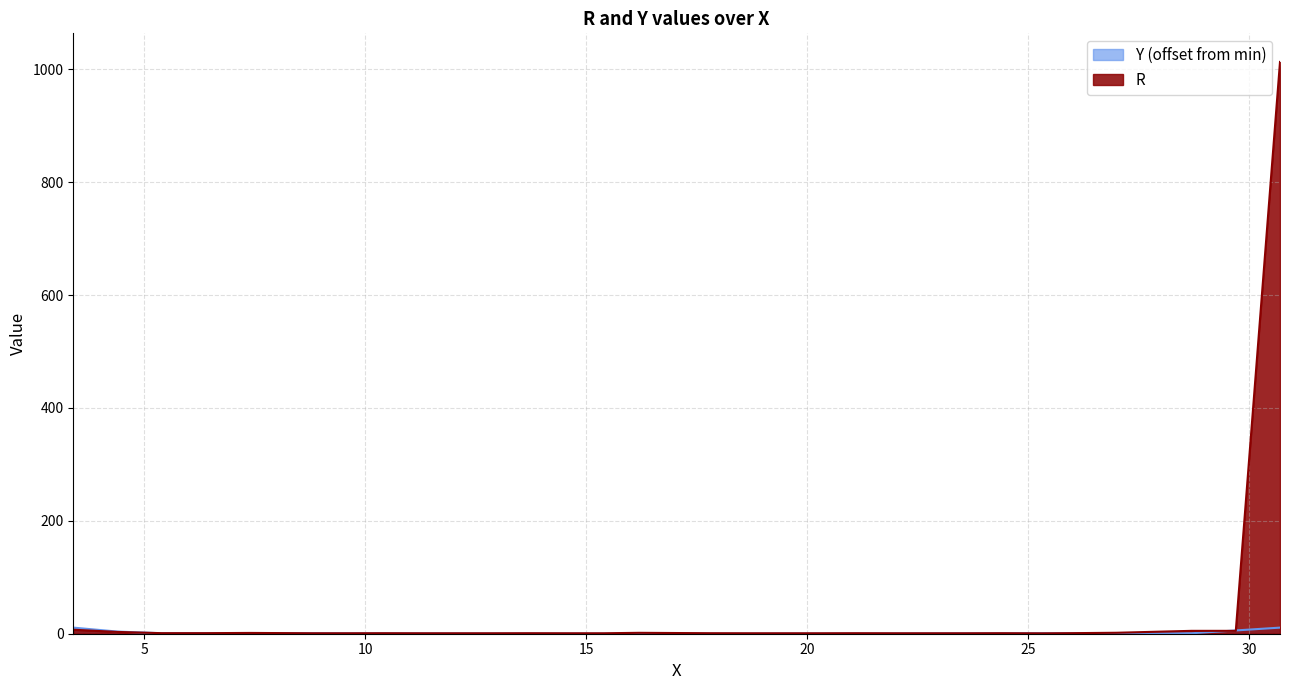

Reading left to right, what are all the values shown in this chart?

R: 7.1	3.2	1.0	1.0	1.4	0.8	0.8	0.9	0.8	0.8	0.8	0.9	0.8	0.8	1.6	0.9	0.8	0.8	0.8	0.9	0.8	0.8	0.8	0.9	0.7	1.0	1.7	5.1	5.1	1012.9
Y: 10.8	3.8	0.8	0.8	0.8	0.8	0.6	0.5	0.4	0.3	0.2	0.1	0.1	0.0	0.0	0.0	0.0	0.1	0.1	0.2	0.3	0.4	0.5	0.6	0.8	0.8	0.8	0.8	5.8	10.8